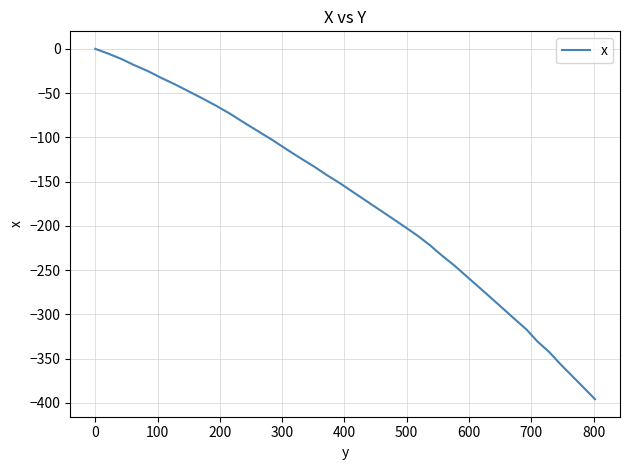

True or false: there are more than 0 points higher than both neighbors.

False